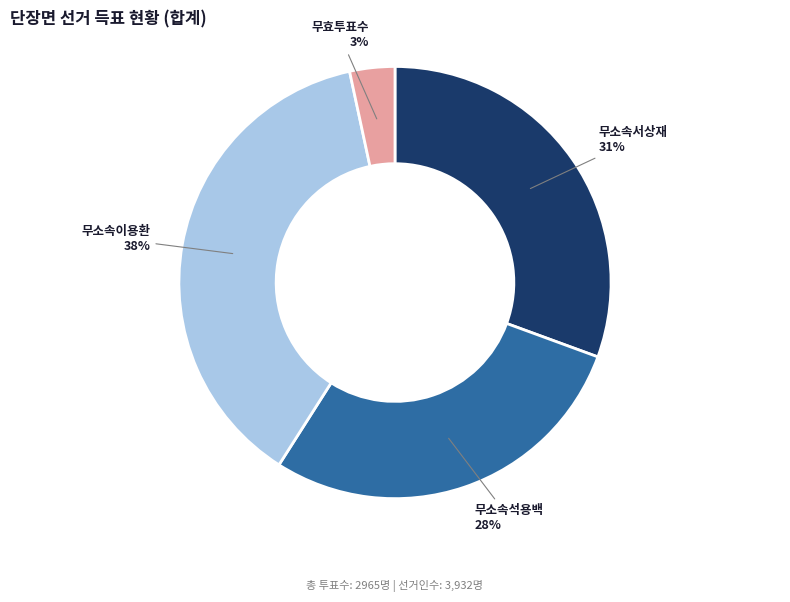

To the nearest percent, what is the average slice percentage?

25%